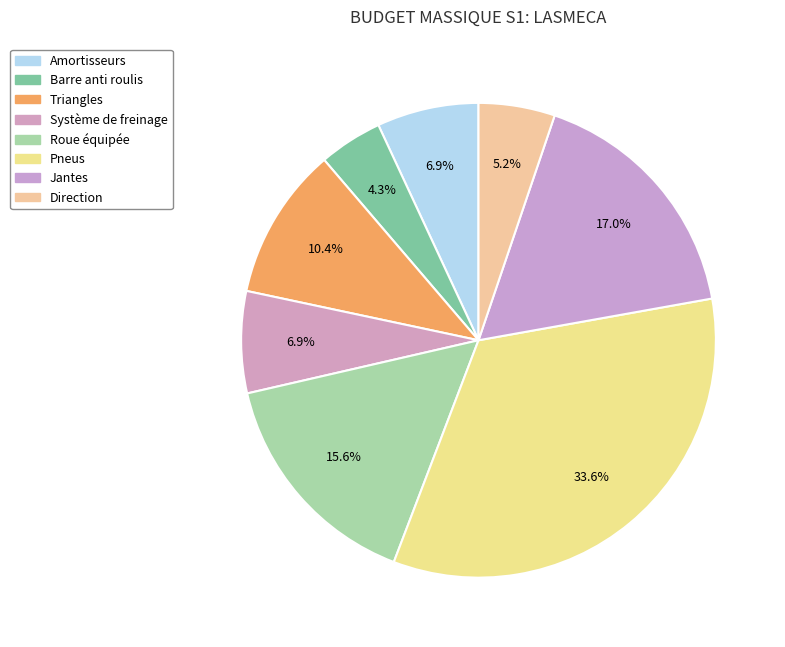

What is the ratio of the value at Amortisseurs to the value at Roue équipée?

0.4